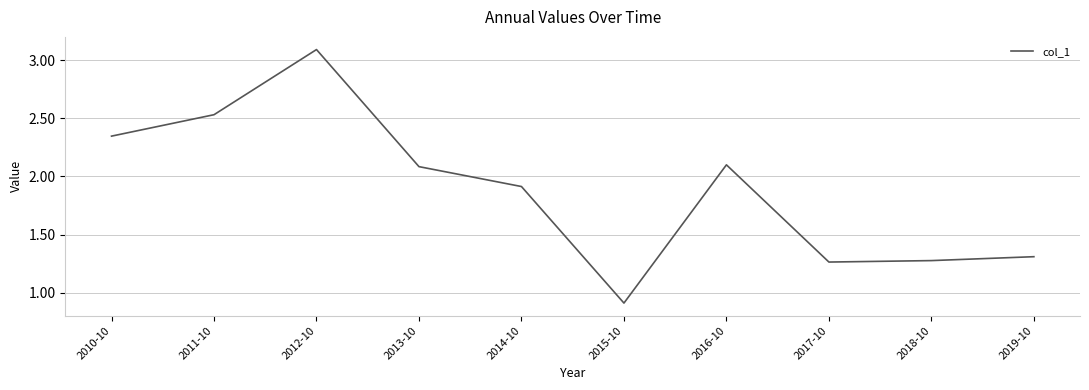

The value at 2013-10 is 3.4. True or false?

False